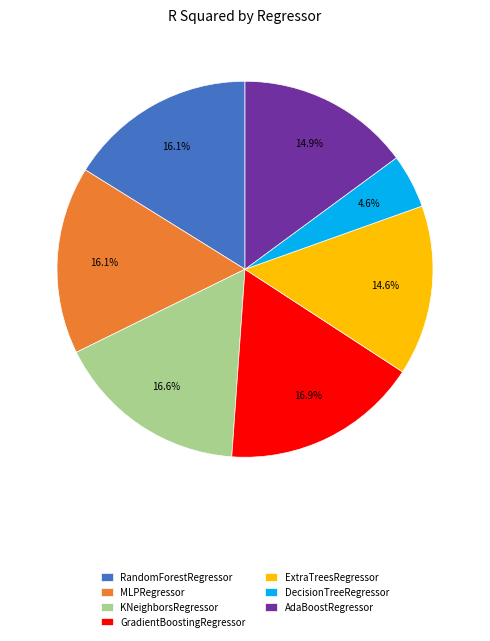

The RandomForestRegressor slice represents 8% of the pie. True or false?

False